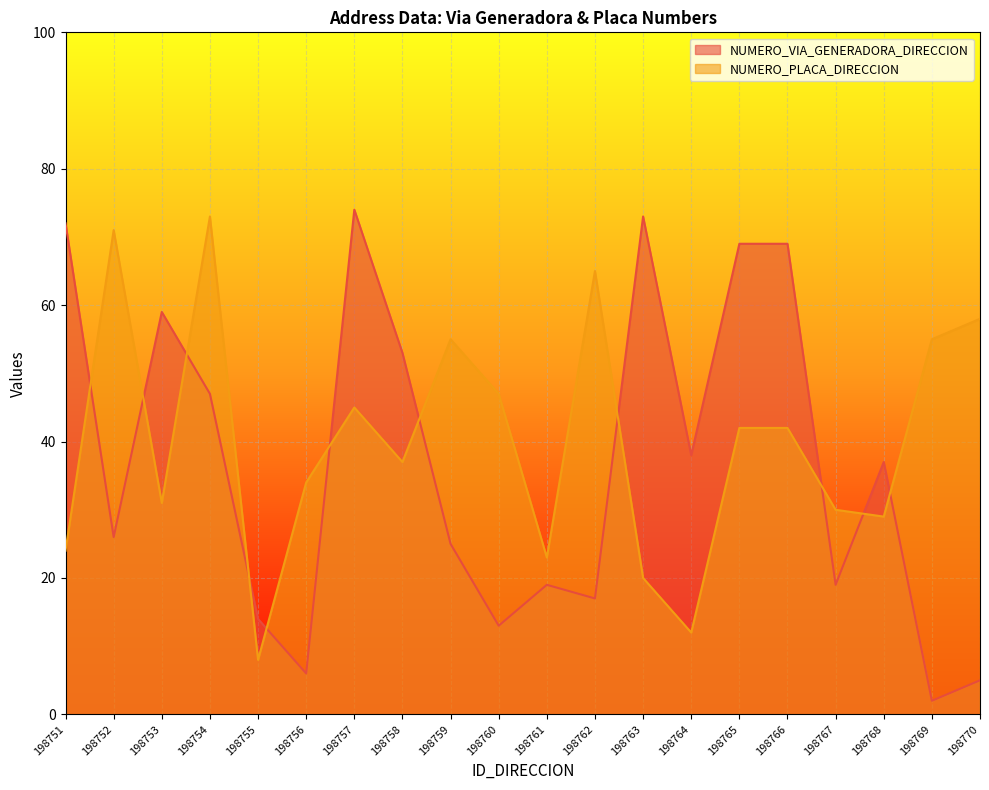

What are all the series names shown in the legend?

NUMERO_VIA_GENERADORA_DIRECCION, NUMERO_PLACA_DIRECCION